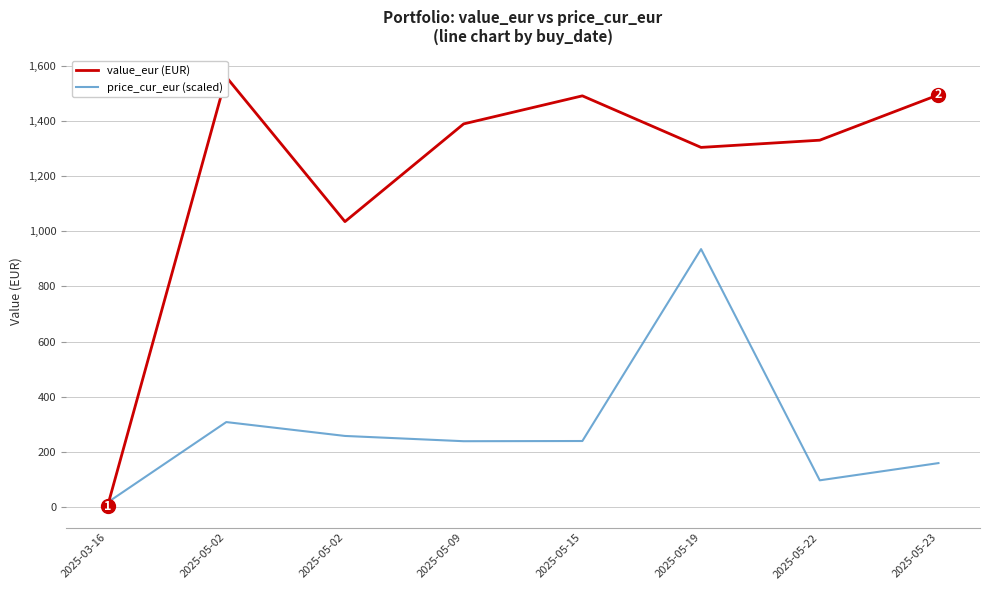

The value of value_eur (EUR) at 2025-05-09 is 1389.2. True or false?

True